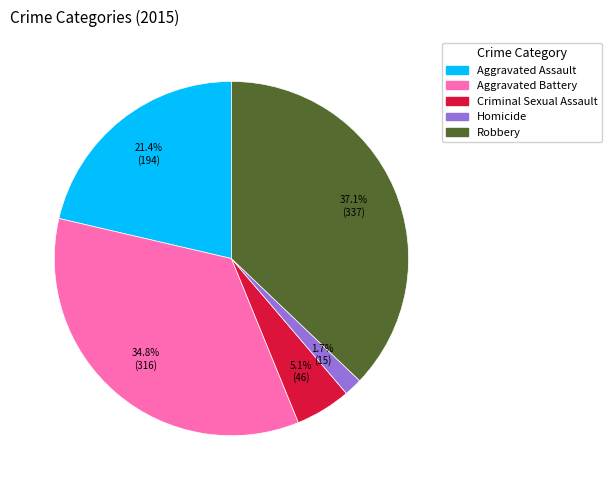

Is there a majority slice in this chart?

No